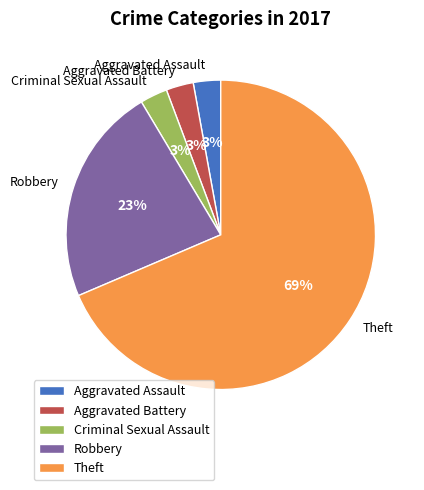

Which category has the biggest portion of the pie?

Theft